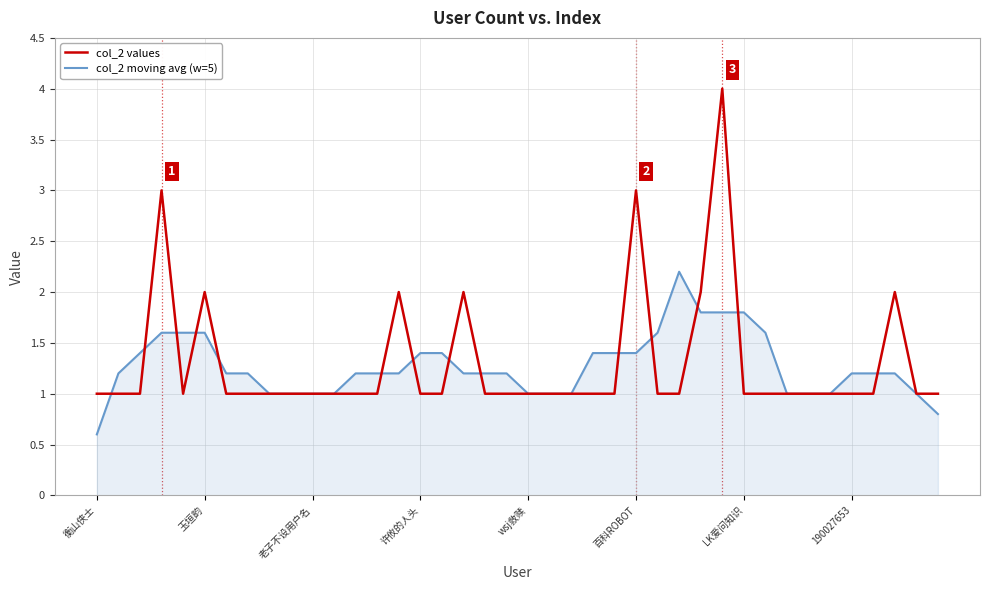

Is this an area chart (filled region under the line)?

No